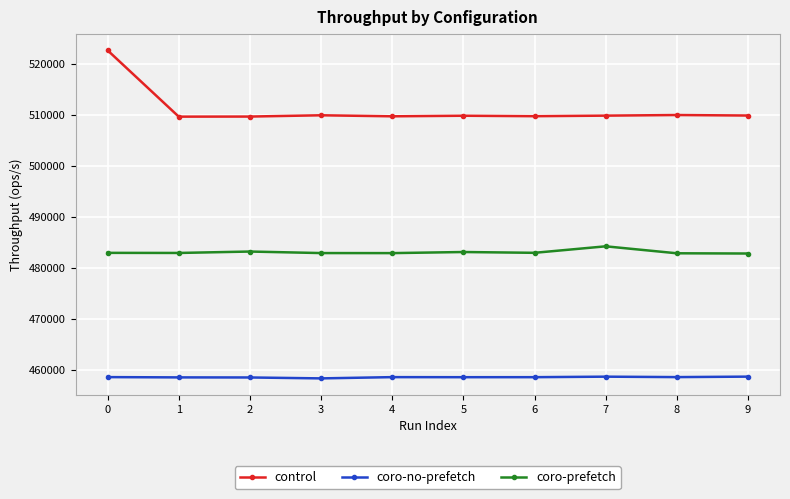

What is the difference between the second highest and second lowest values in the coro-prefetch series?

342